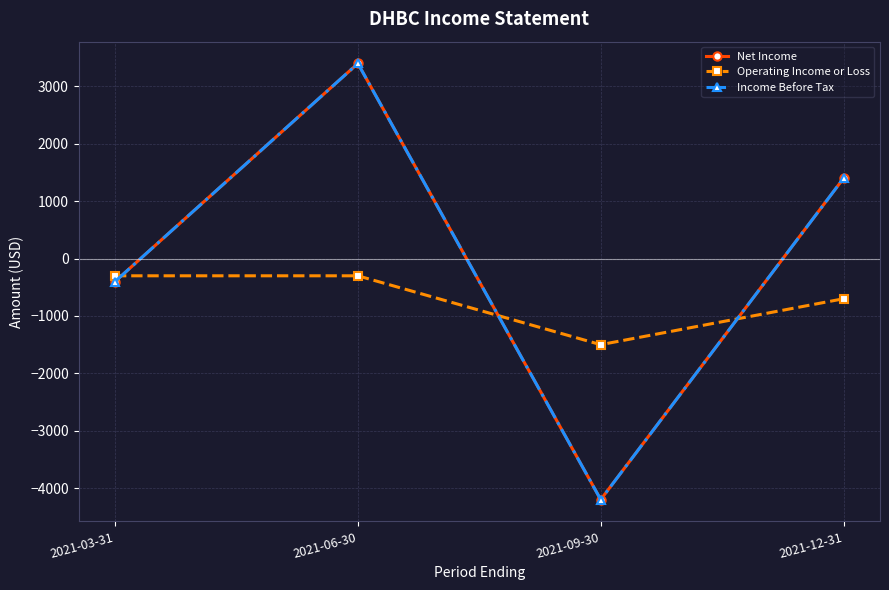

Rank the series at 2021-06-30 from highest to lowest value.

Net Income, Income Before Tax, Operating Income or Loss